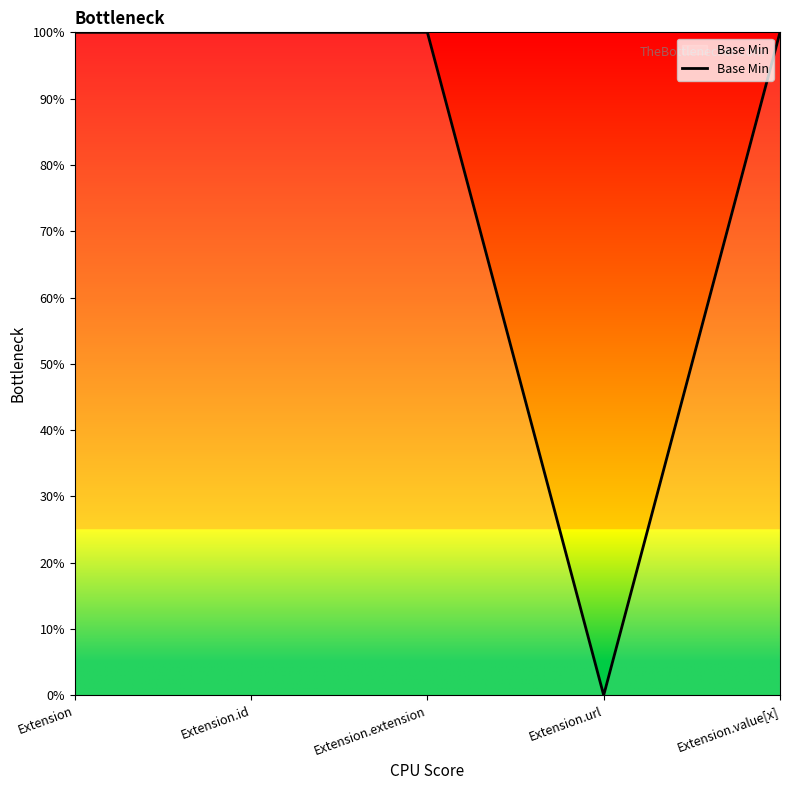

Does the chart display data point markers on the line(s)?

No